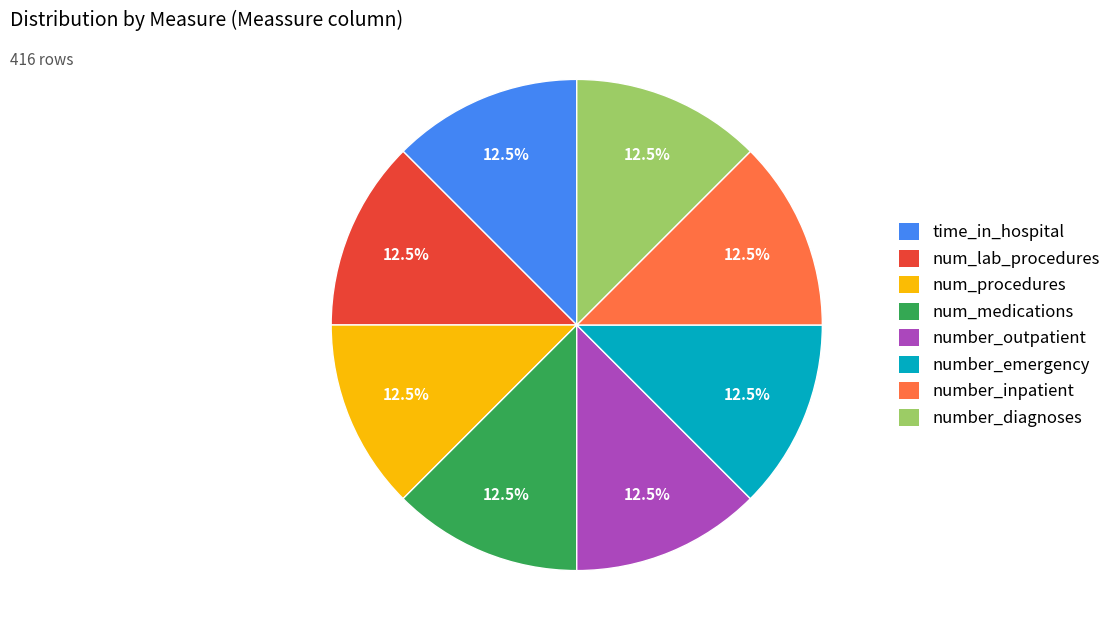

Combined, what portion of the pie is number_outpatient and num_procedures?

25.0%